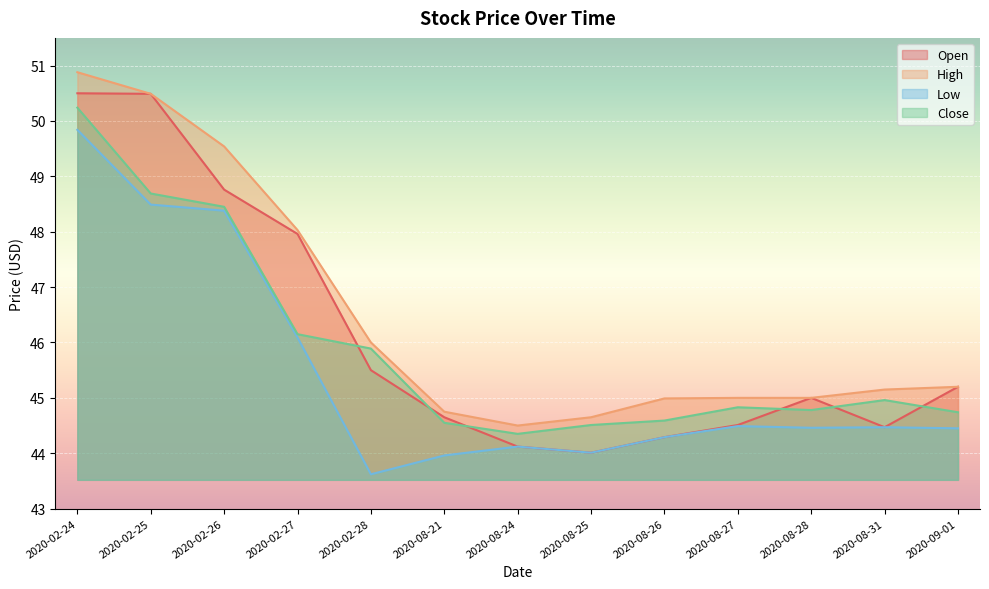

What are all the series names shown in the legend?

Open, High, Low, Close